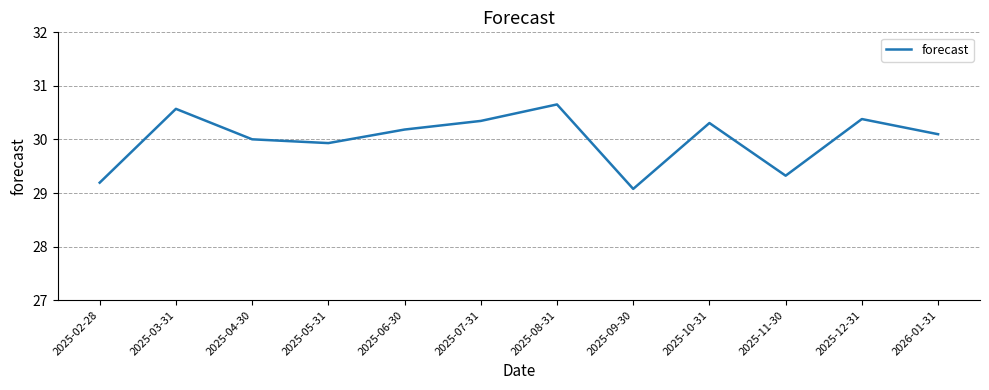

Which category has the lowest value across all series?

2025-09-30